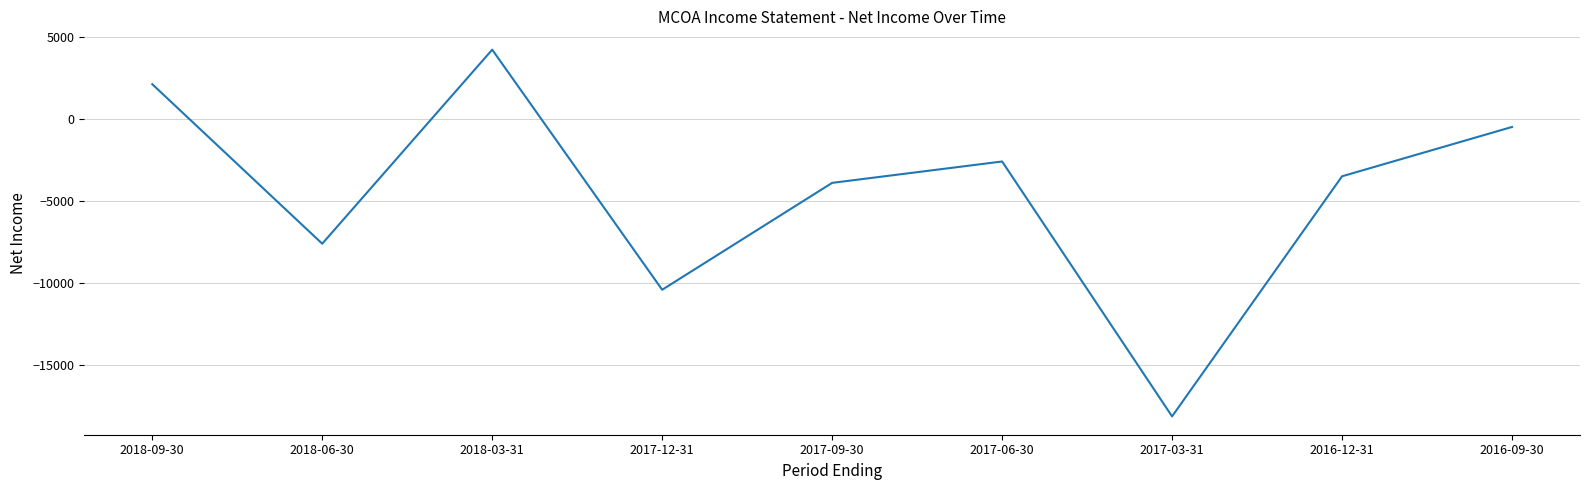

What position from the left is 2018-06-30?

2